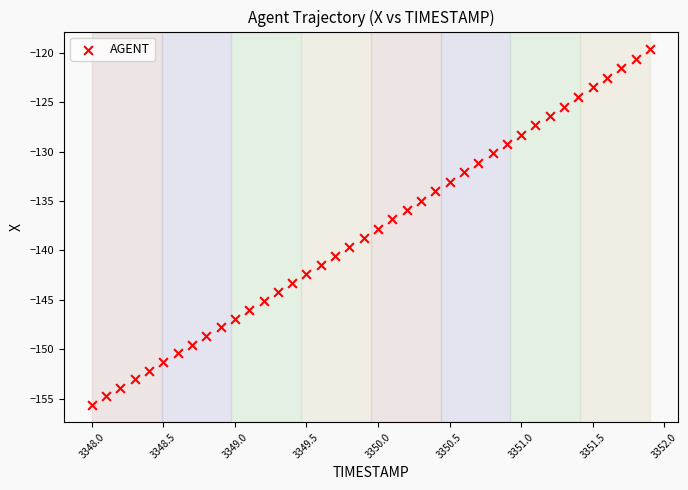

What is the range of Y values (max minus min)?

35.9